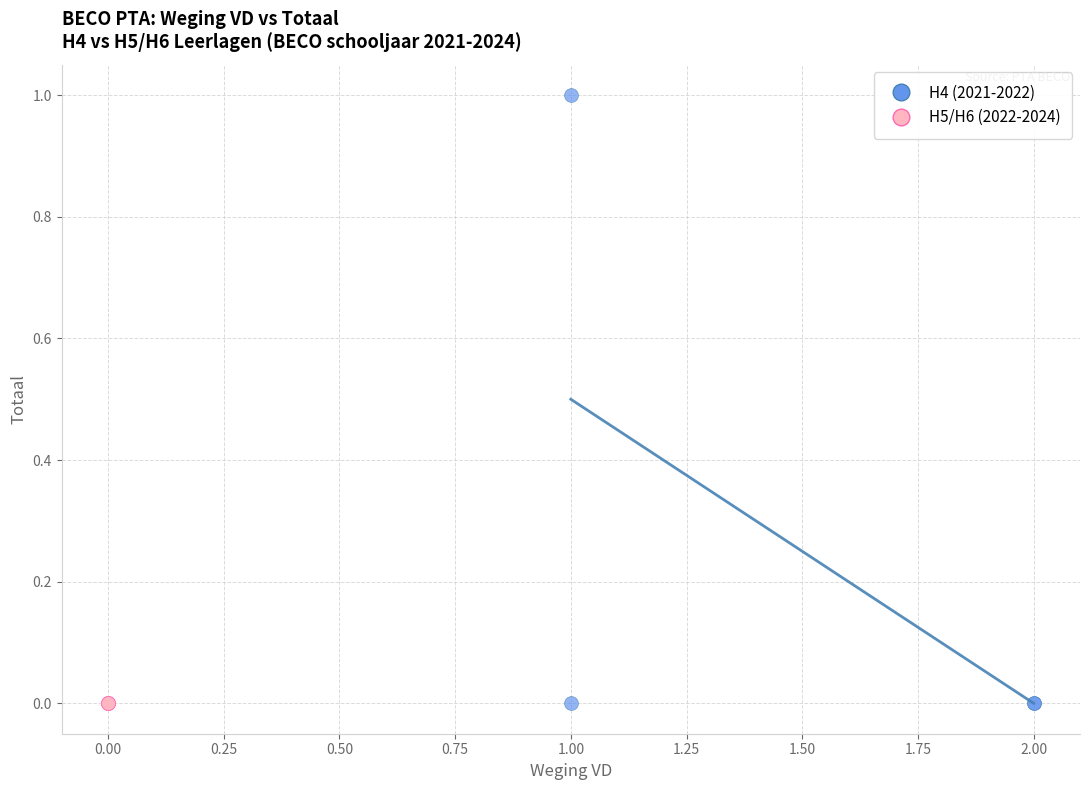

Which series reaches the maximum Y coordinate?

H4 (2021-2022)